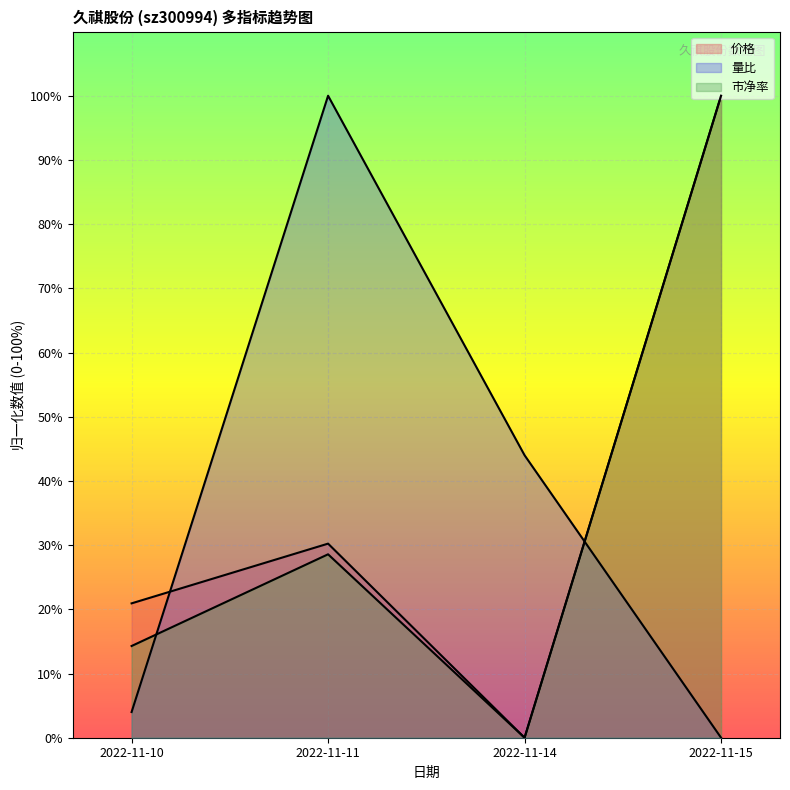

Which series has the largest total across all categories?

价格